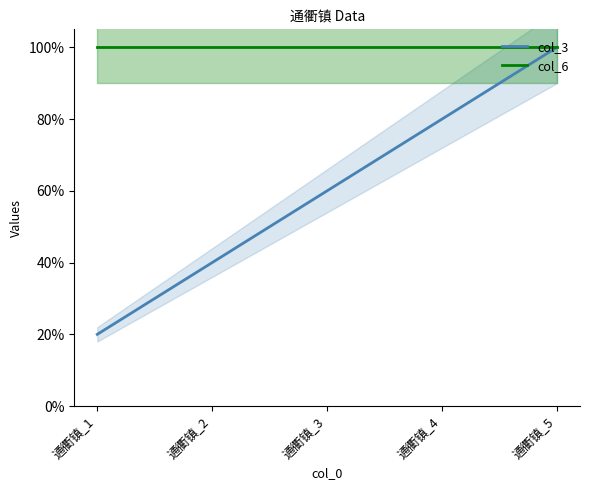

The value of col_6 at 通衢镇_2 is 1.0. True or false?

True